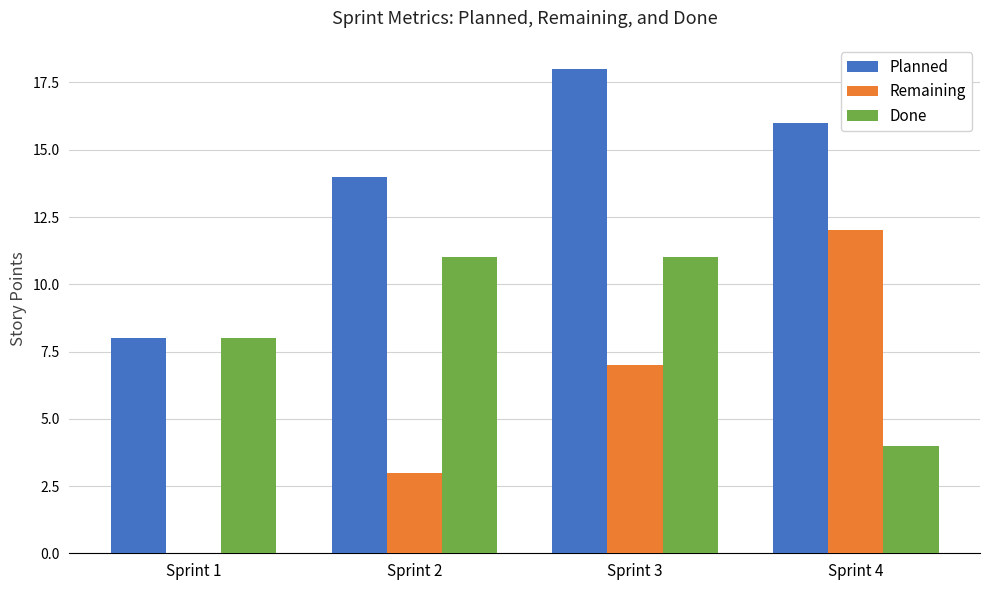

Is it true that Remaining equals 1 at Sprint 2?

False